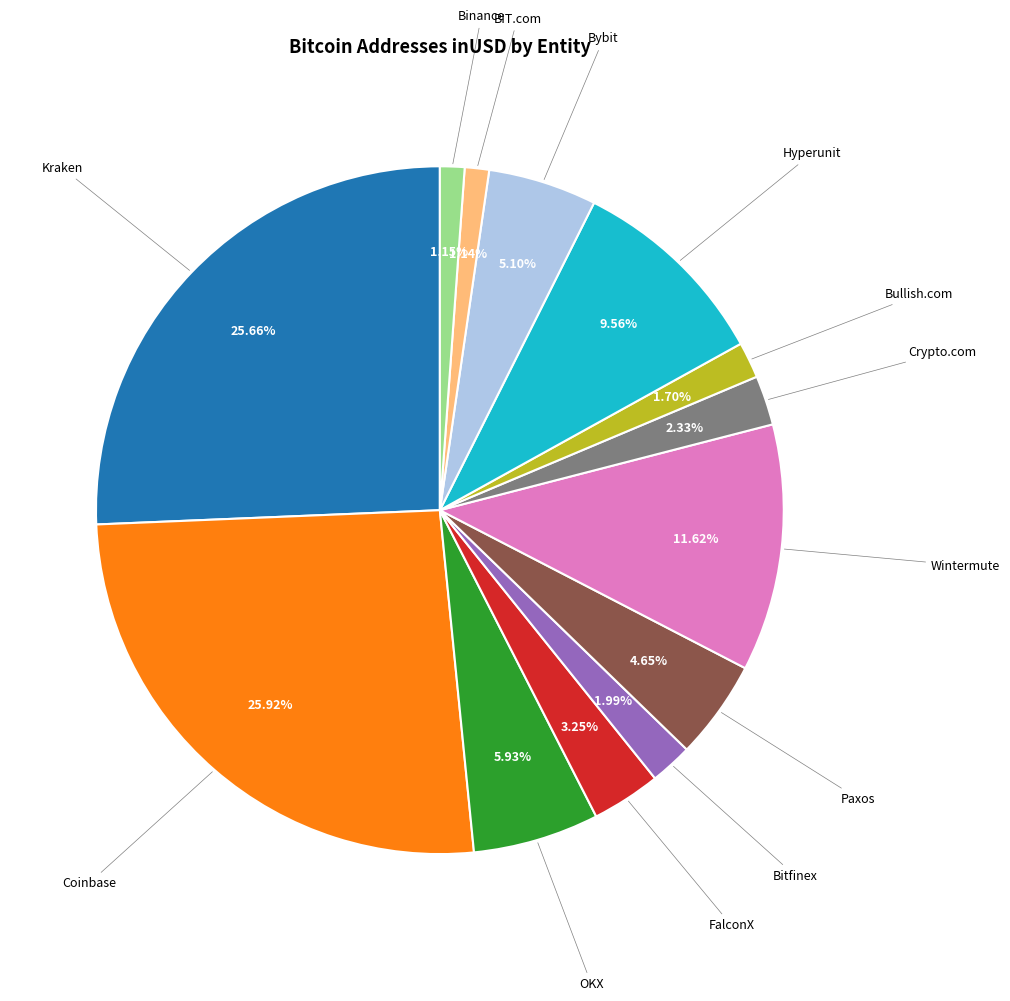

Does any single category account for the majority?

No